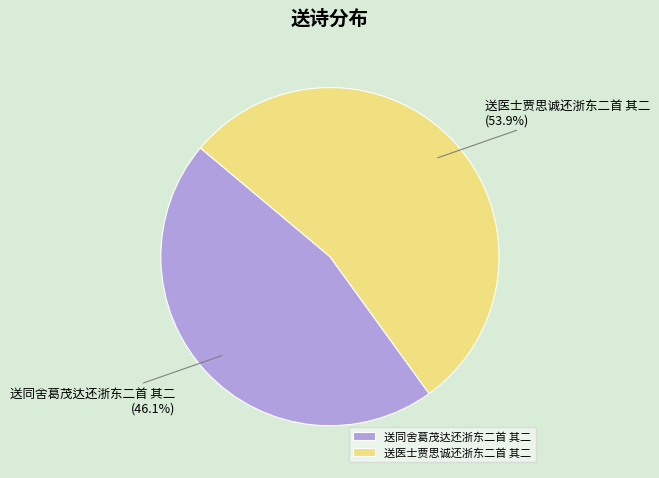

What is the ratio of the value at 送同舍葛茂达还浙东二首 其二 to the value at 送医士贾思诚还浙东二首 其二?

0.9